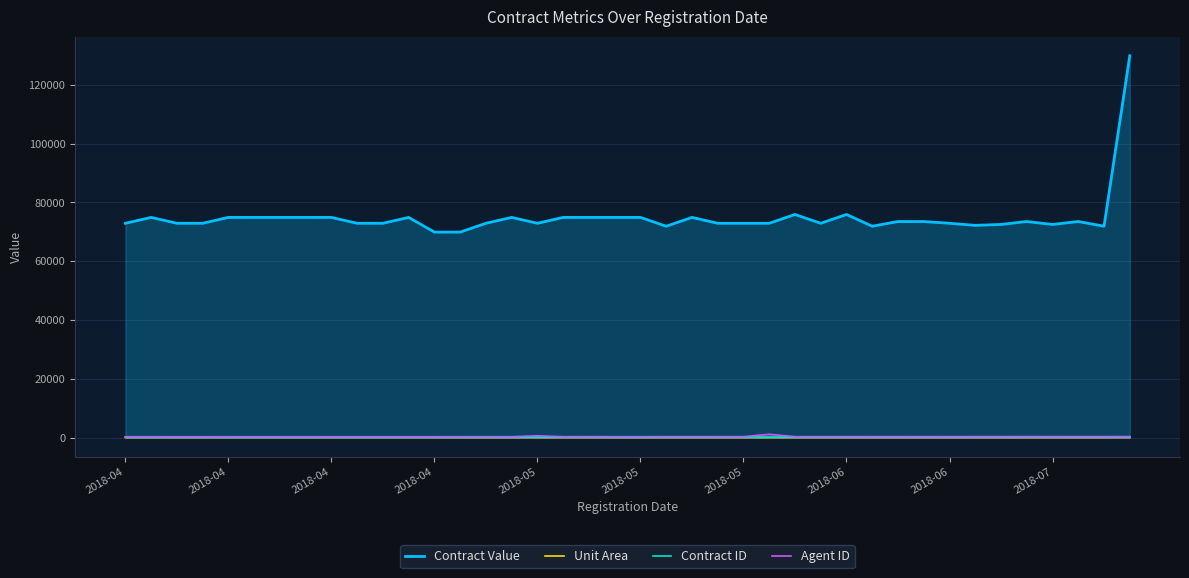

Count the number of data series in this chart.

4